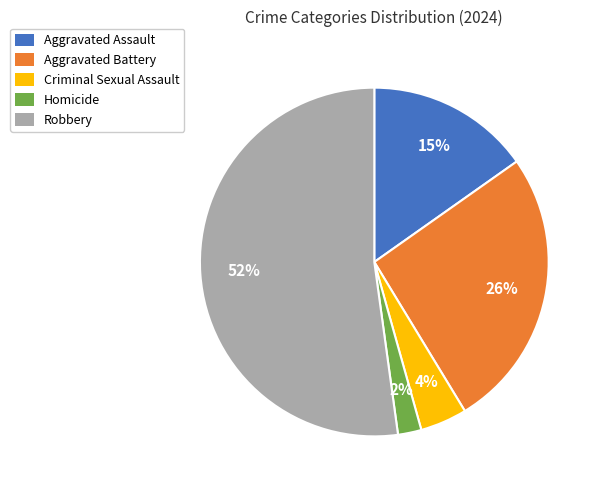

What percentage is the Aggravated Assault slice, to the nearest percent?

15%